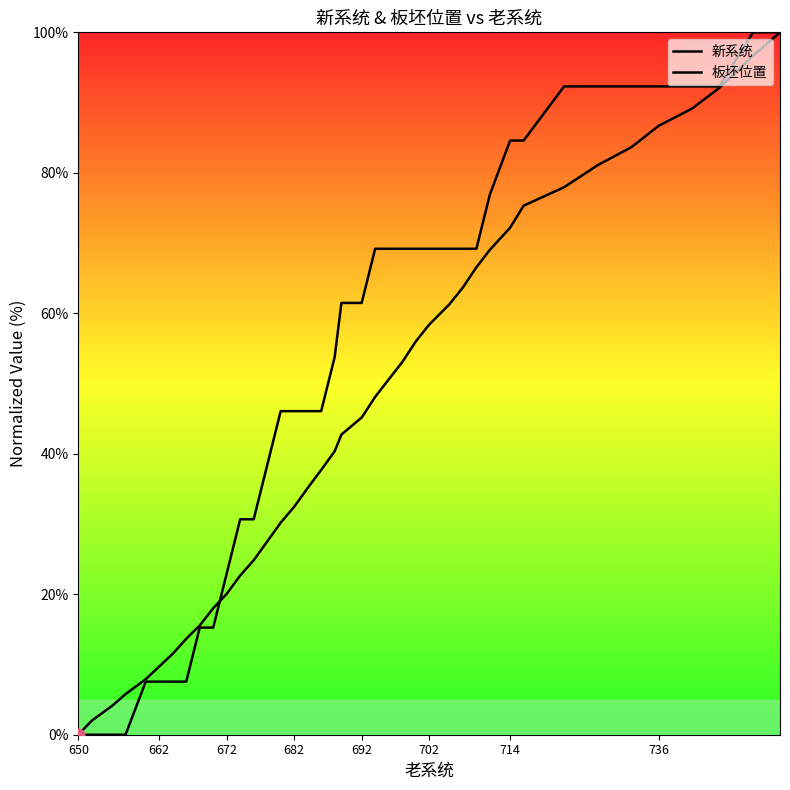

Is the value of 板坯位置 at 650 greater than the value of 新系统 at 16?

No